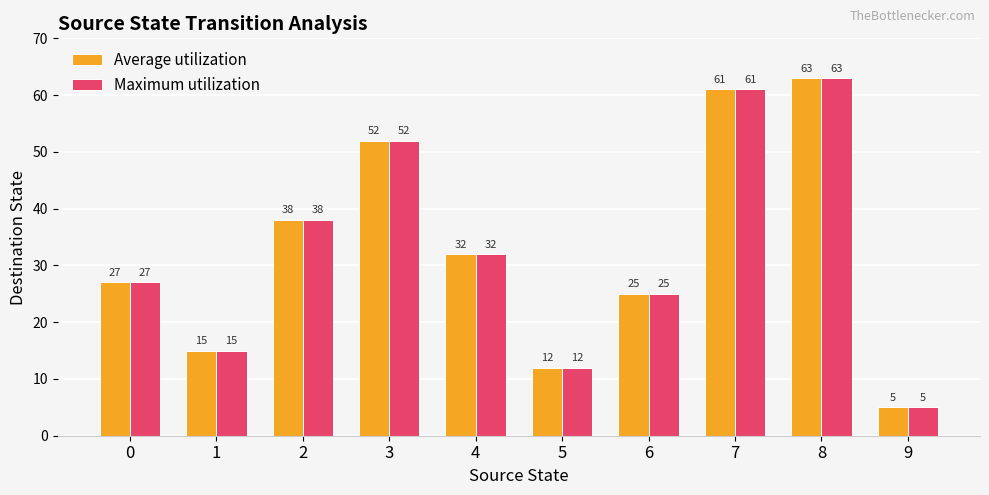

Which category has the highest value in the Average utilization series?

8